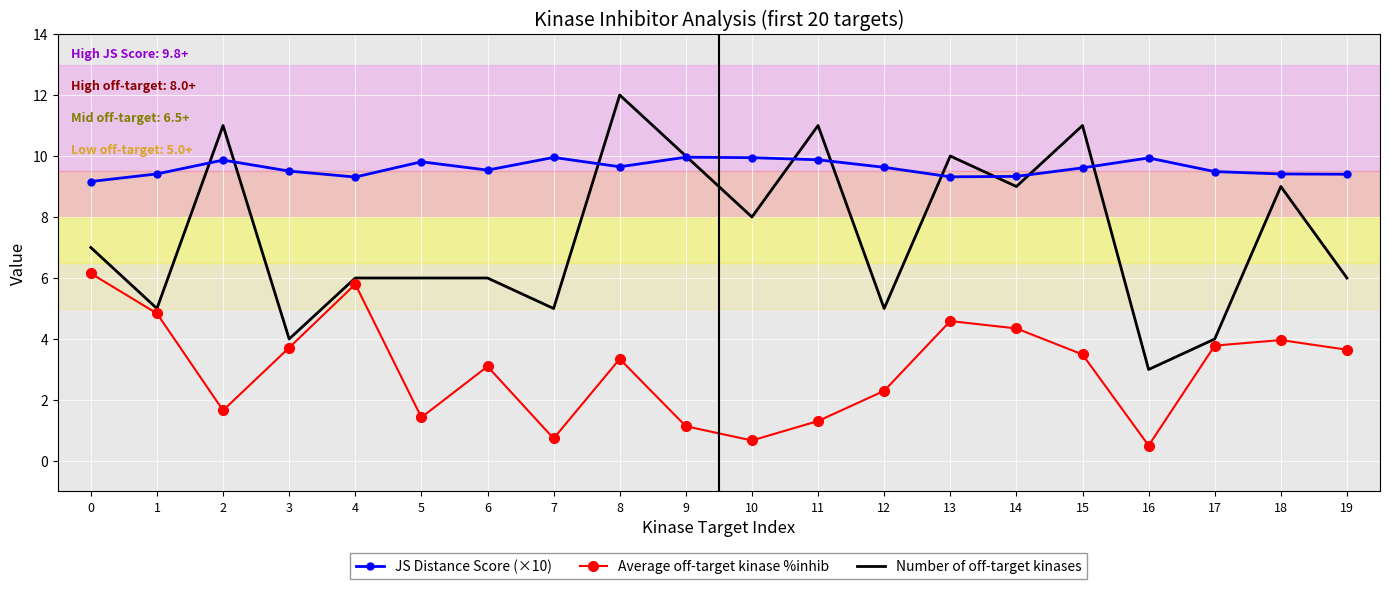

The Number of off-target kinases series shows 1.0 at 3. True or false?

False